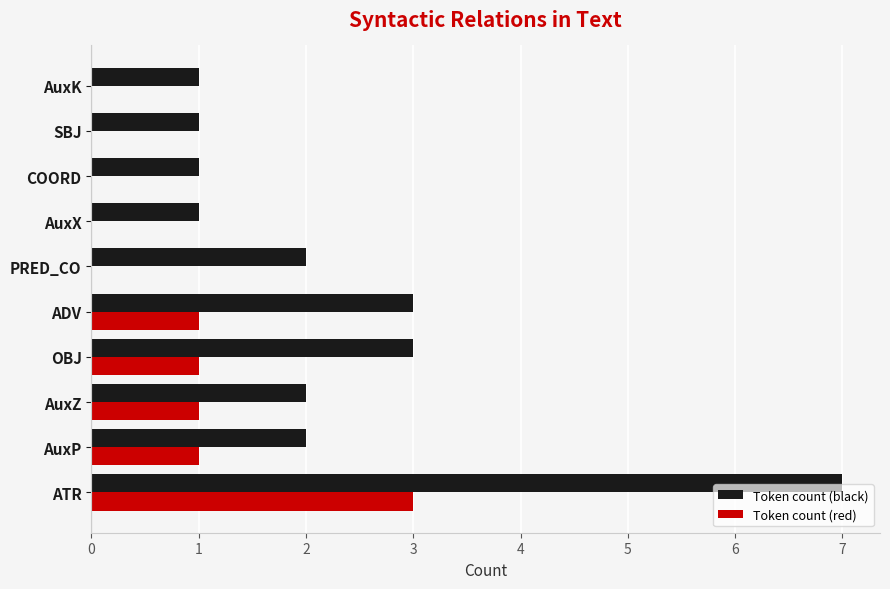

Is it true that Token count (black) equals 3 at ADV?

True